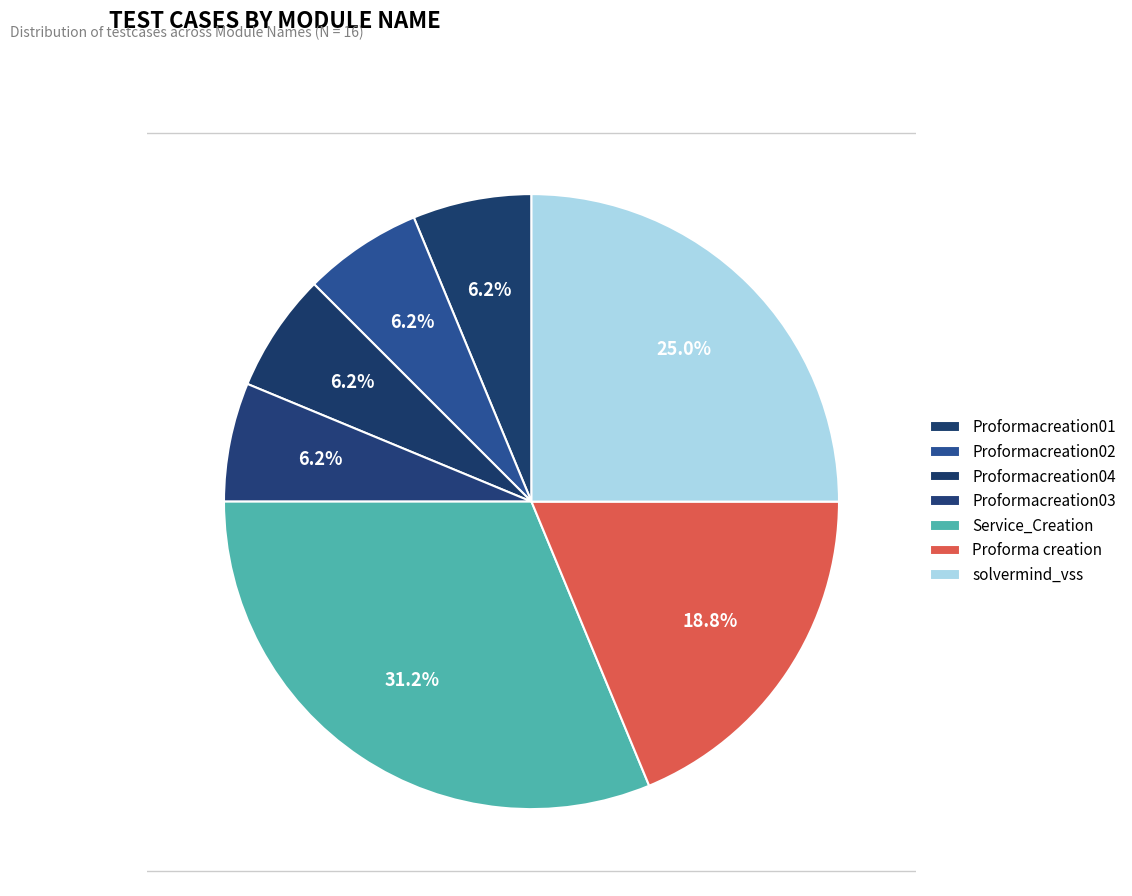

What portion of the pie excludes Service_Creation?

68.8%